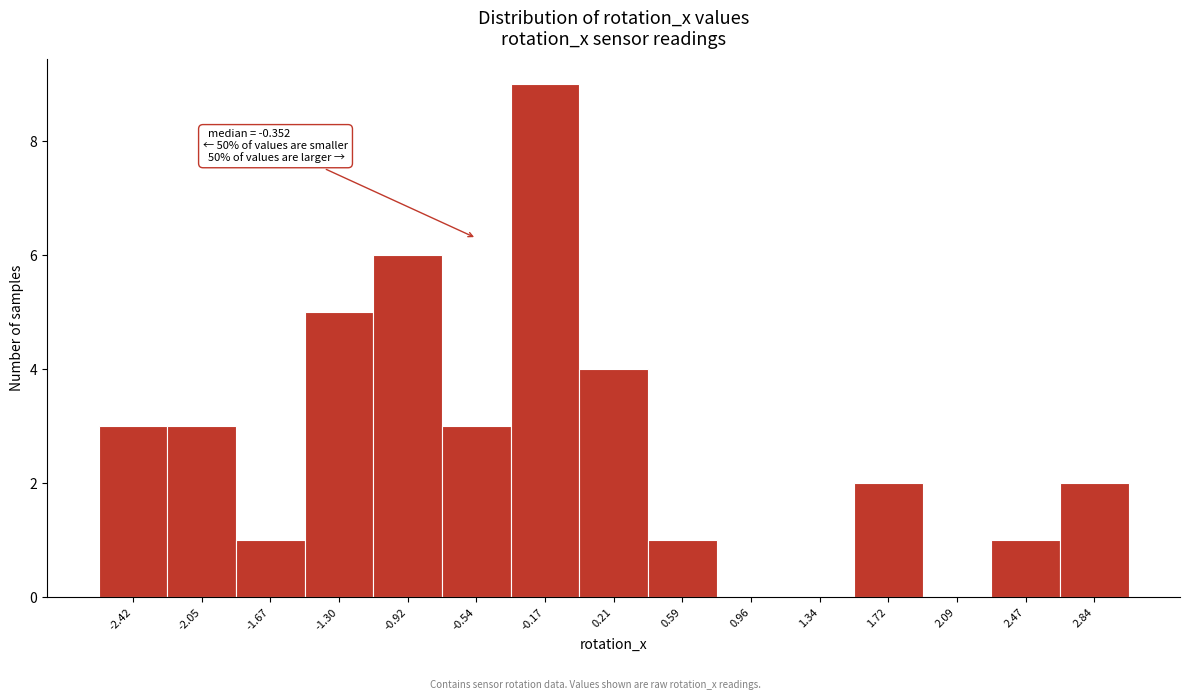

Reading left to right, list all the values displayed in this chart.

-2.42=3	-2.05=3	-1.67=1	-1.30=5	-0.92=6	-0.54=3	-0.17=9	0.21=4	0.59=1	0.96=0	1.34=0	1.72=2	2.09=0	2.47=1	2.84=2